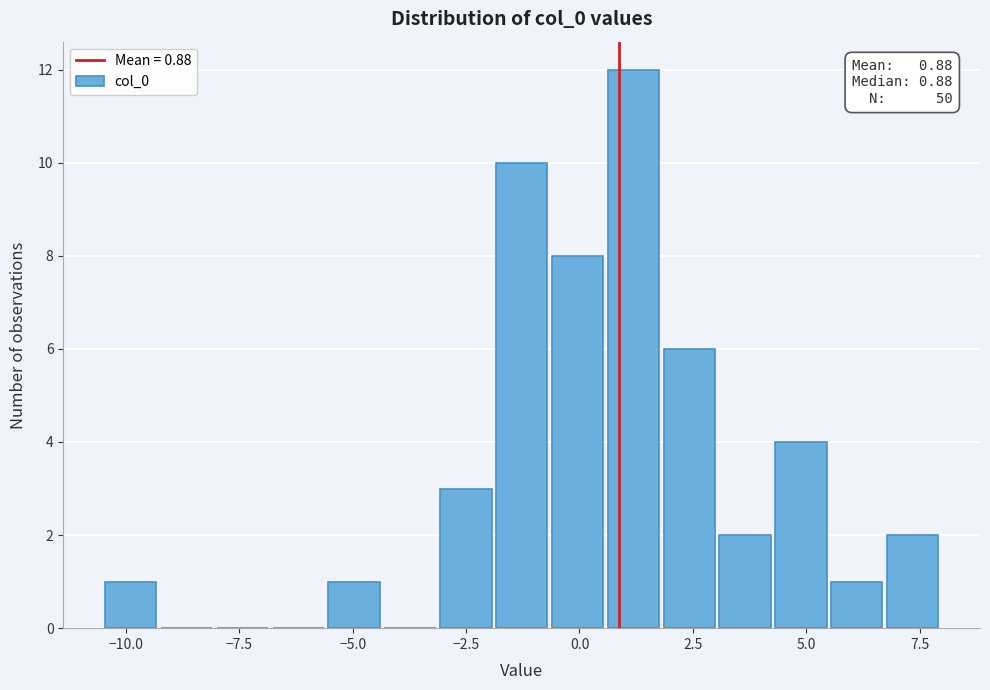

Read against the x-axis, roughly where is the centre of the tallest bar?

1.0